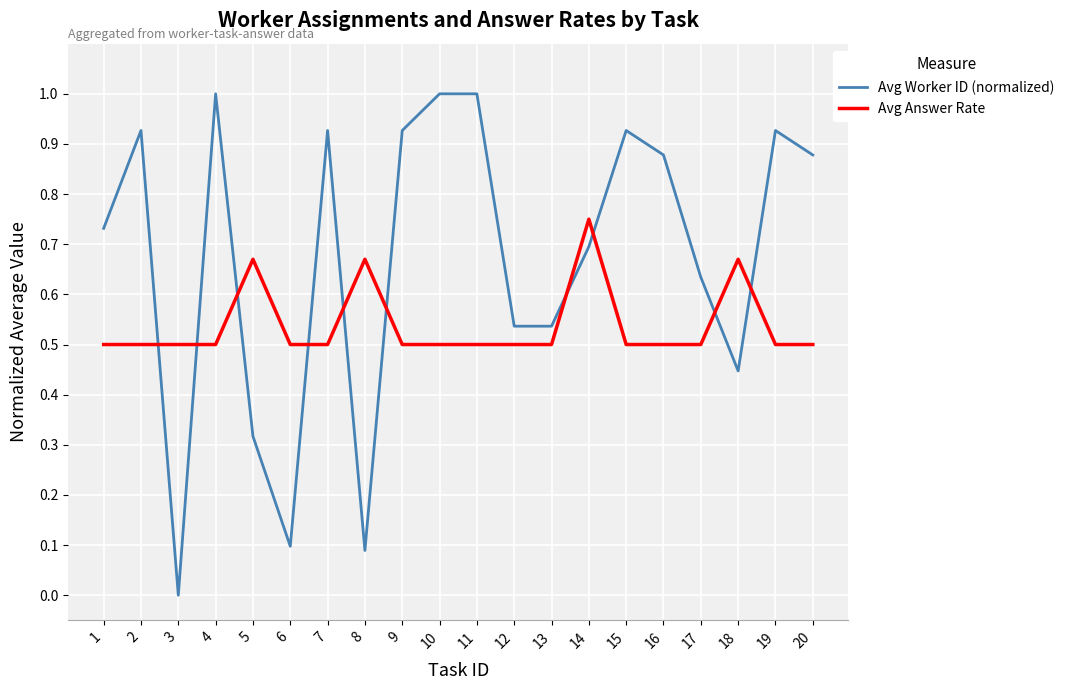

The value of Avg Worker ID (normalized) at 7 is 0.4. True or false?

False